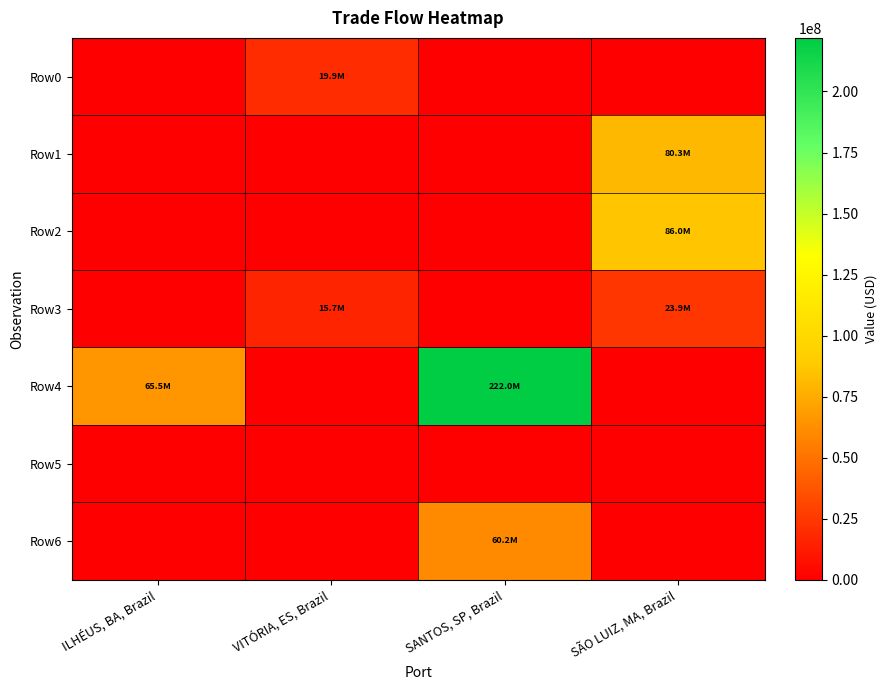

What is the spread (max minus min) of values at SANTOS, SP, Brazil?

221959432.9